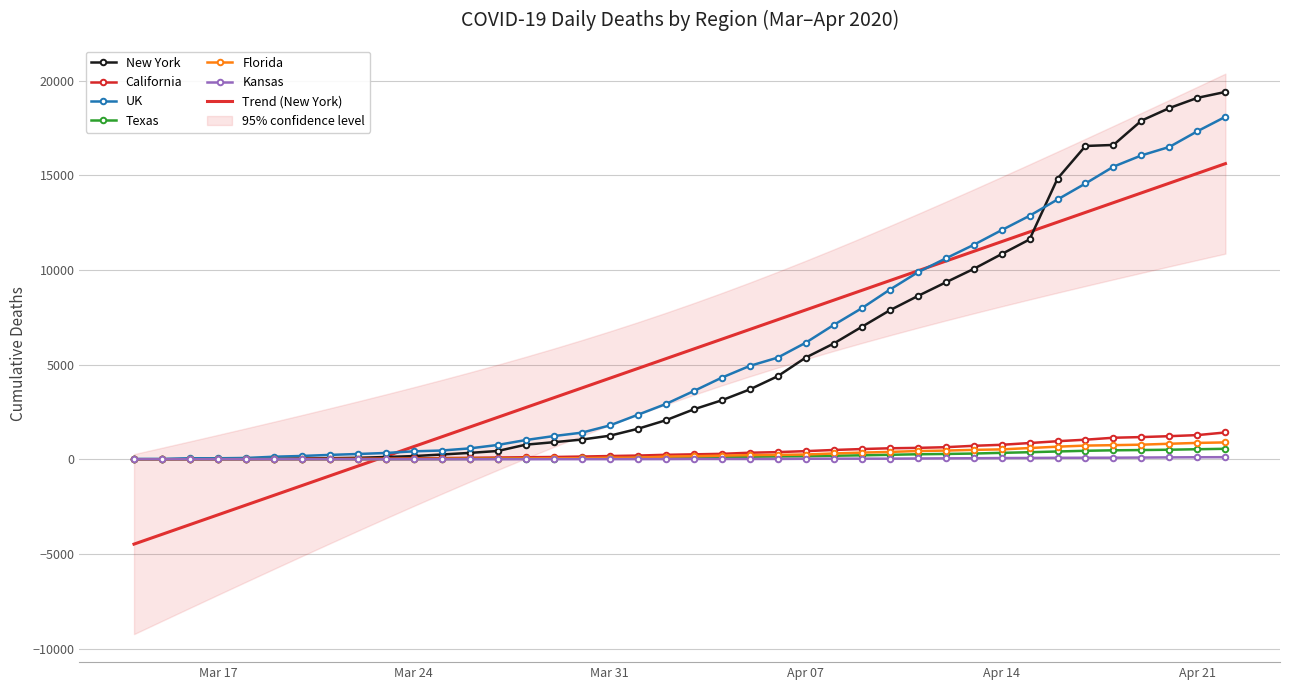

What is the difference between the second highest and second lowest values in the New York series?

19099.0